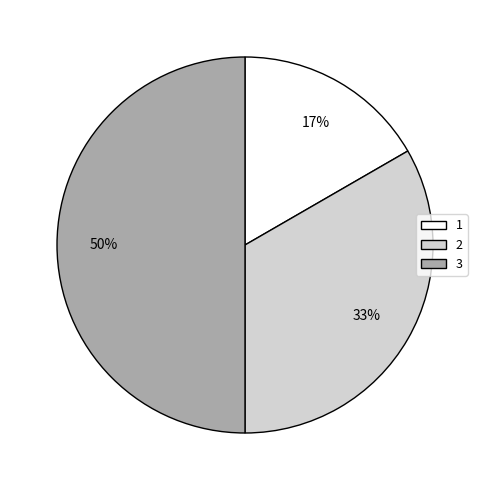

Which category has the smallest portion of the pie?

1